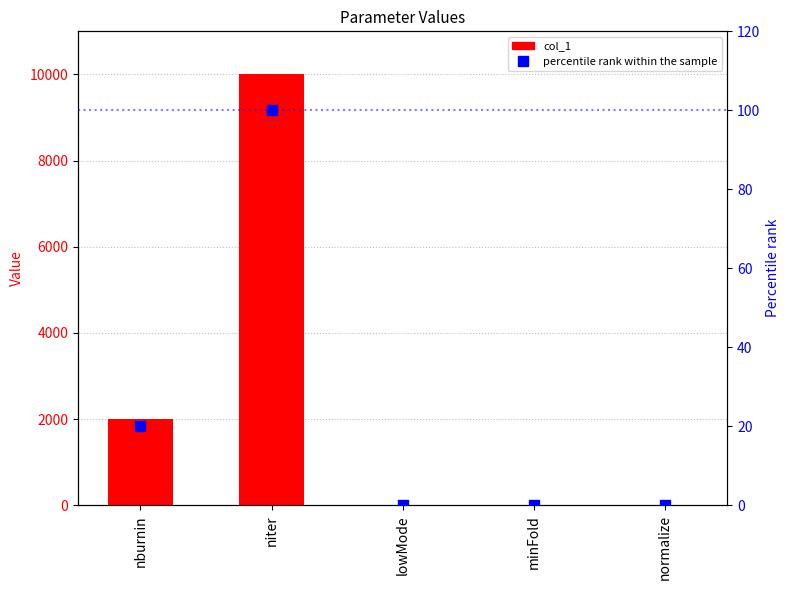

At how many categories does at least one series exceed 3417?

1